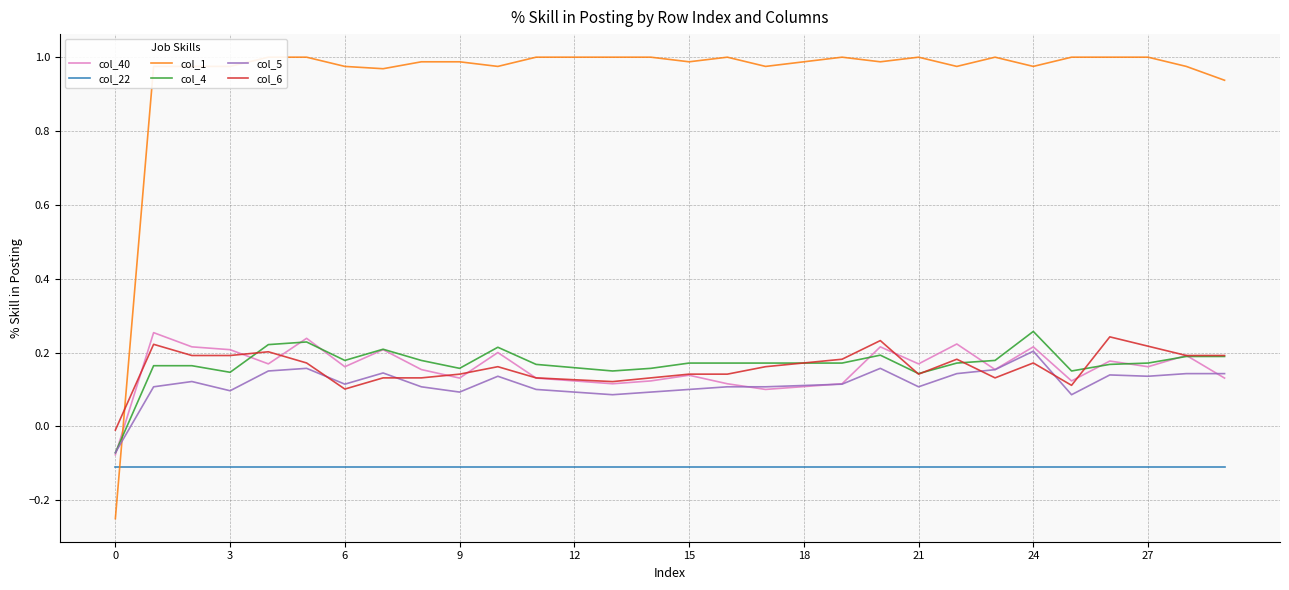

True or false: col_4 and col_5 intersect in this chart.

False